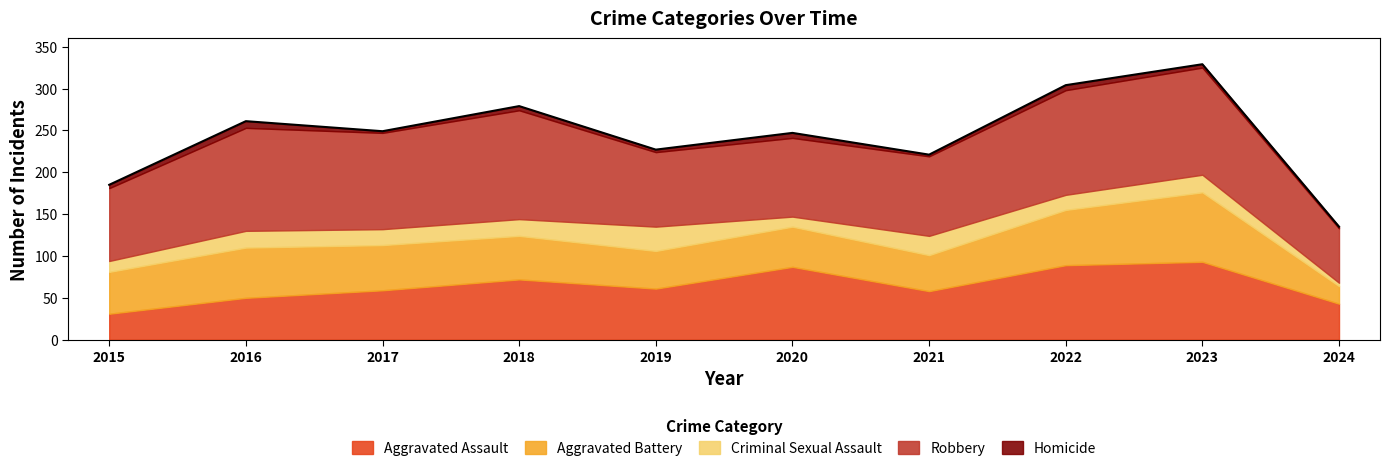

What is the spread (max minus min) of values at 2020?

88